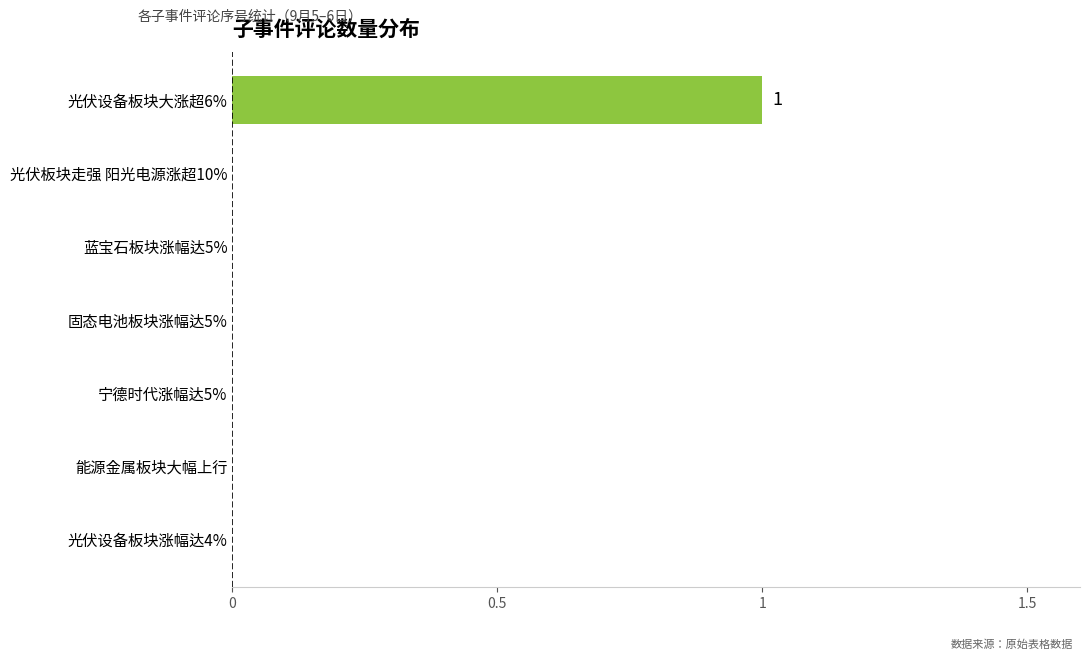

Reading top to bottom, transcribe all the data shown in this chart.

光伏设备板块大涨超6%=1	光伏板块走强 阳光电源涨超10%=0	蓝宝石板块涨幅达5%=0	固态电池板块涨幅达5%=0	宁德时代涨幅达5%=0	能源金属板块大幅上行=0	光伏设备板块涨幅达4%=0